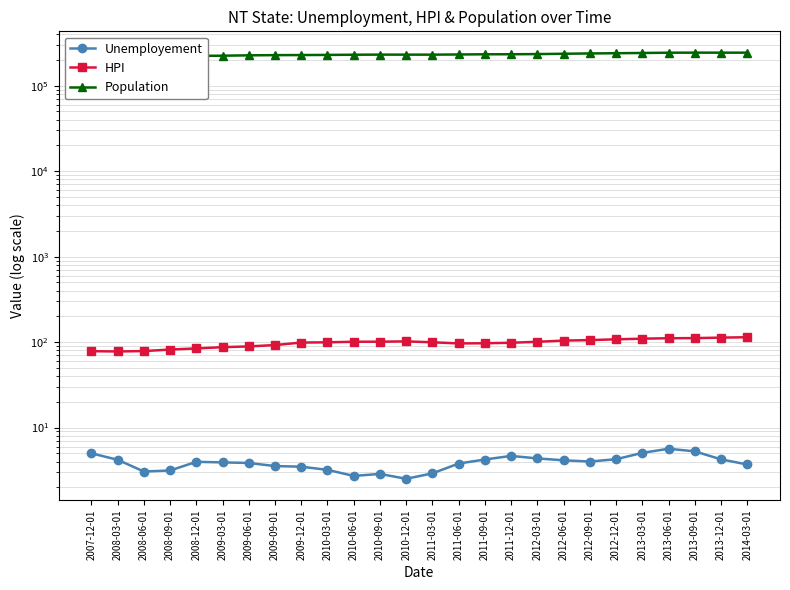

How many lines are shown in the chart?

3